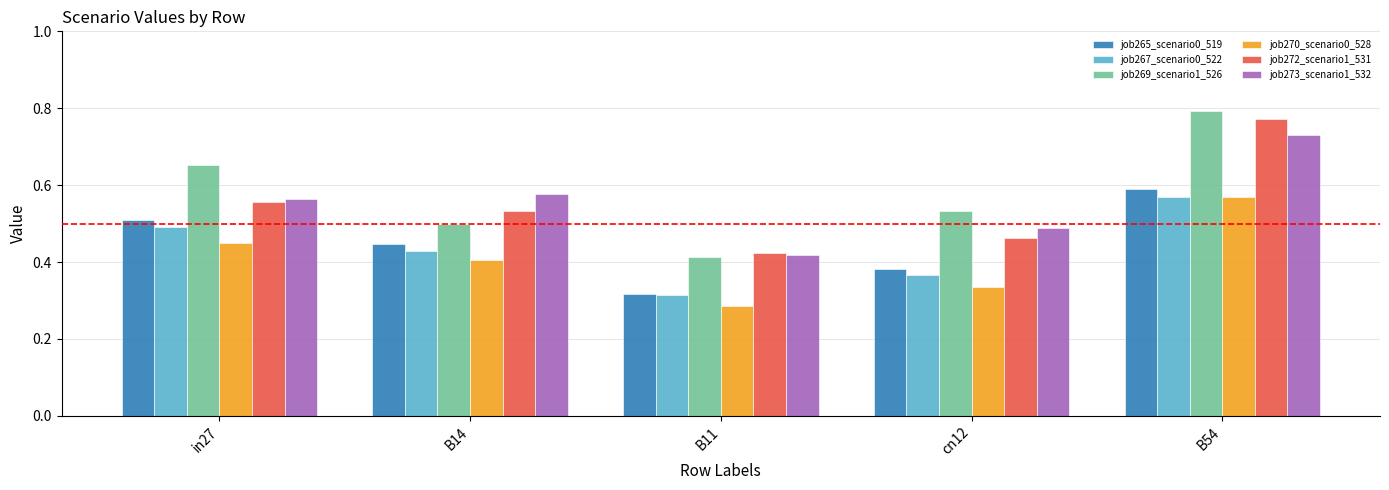

How many bars are there in total?

30